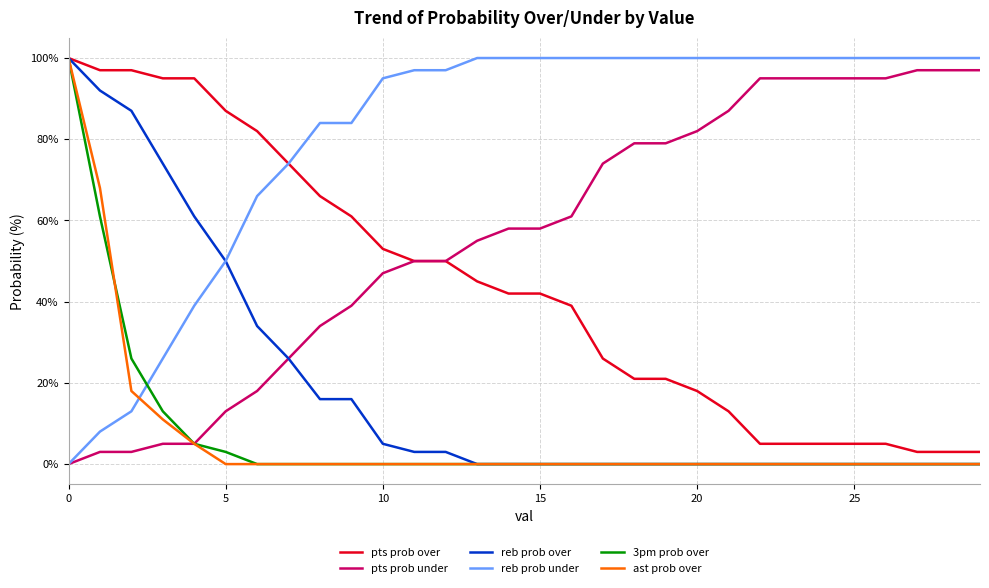

True or false: 3pm prob over and reb prob under intersect in this chart.

True